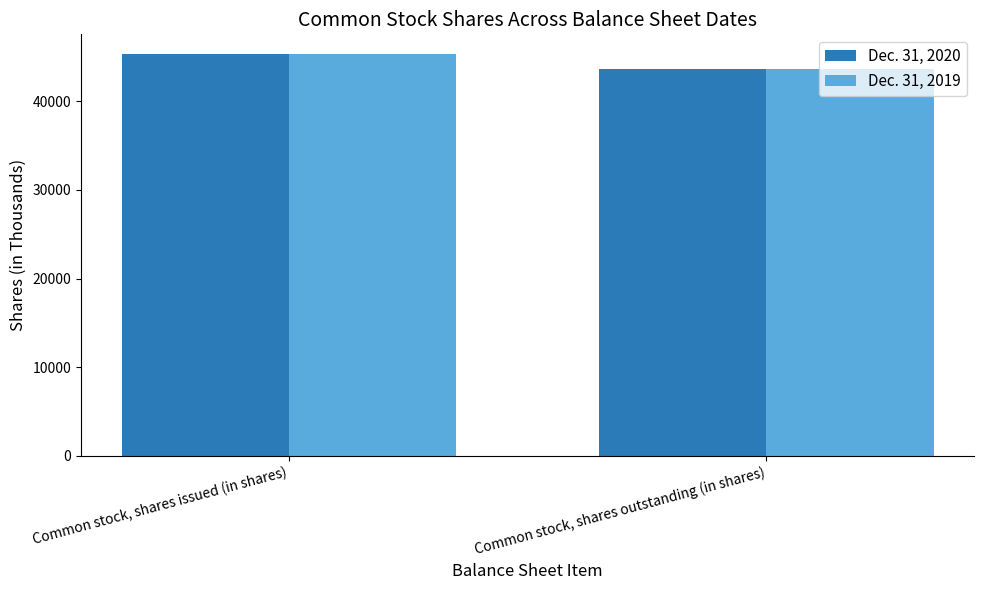

Which label corresponds to the largest value in the chart?

Common stock, shares issued (in shares)